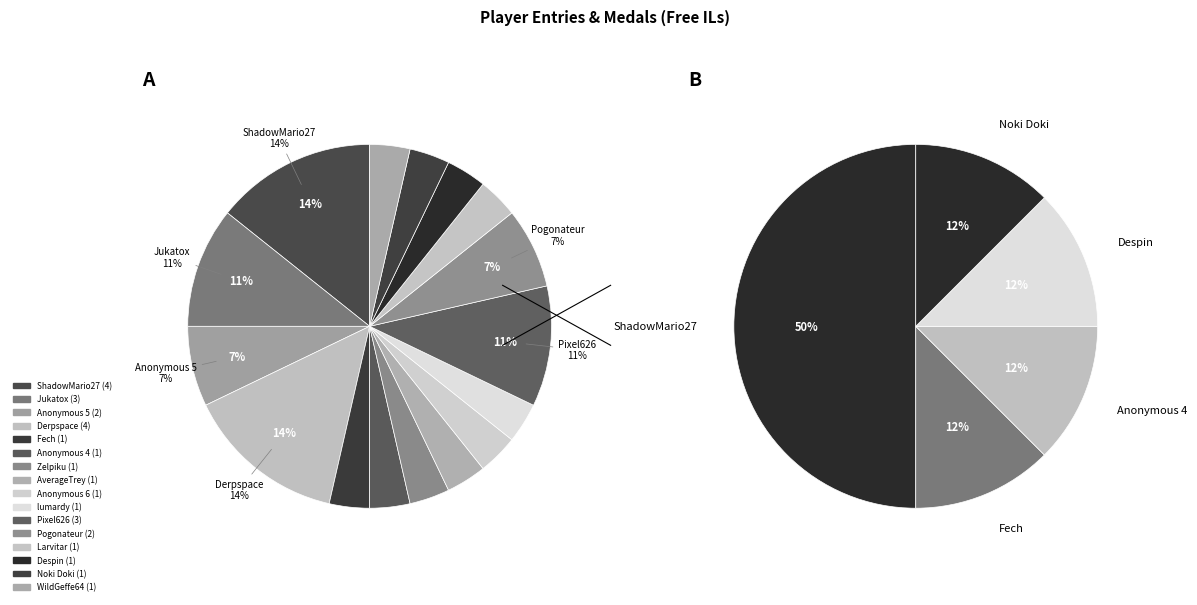

Which slice is the largest?

ShadowMario27